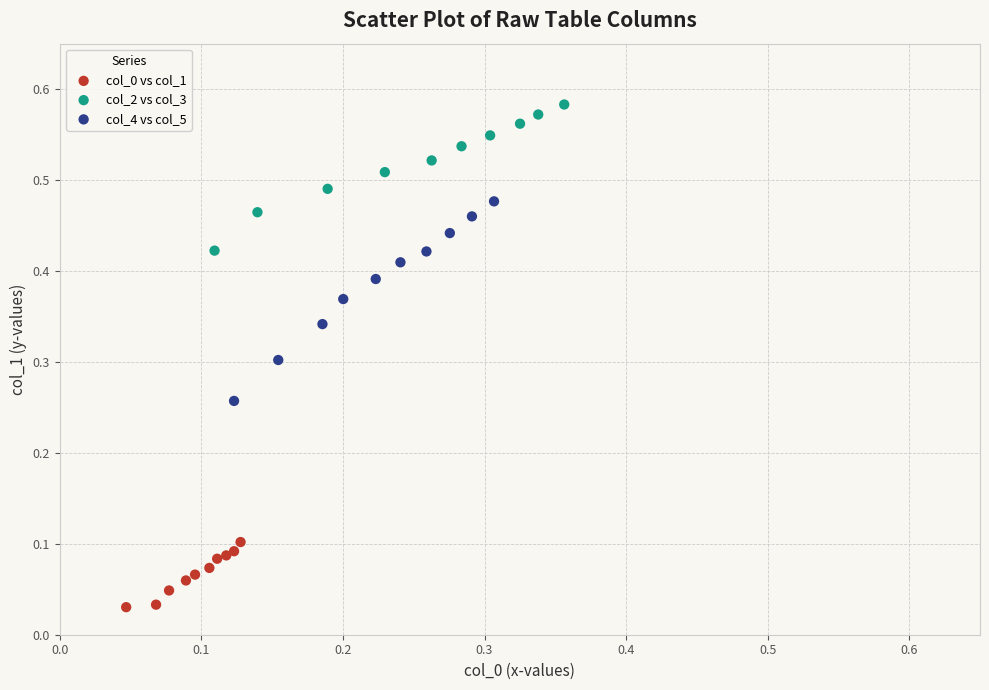

Which series contains the highest Y value?

col_2 vs col_3